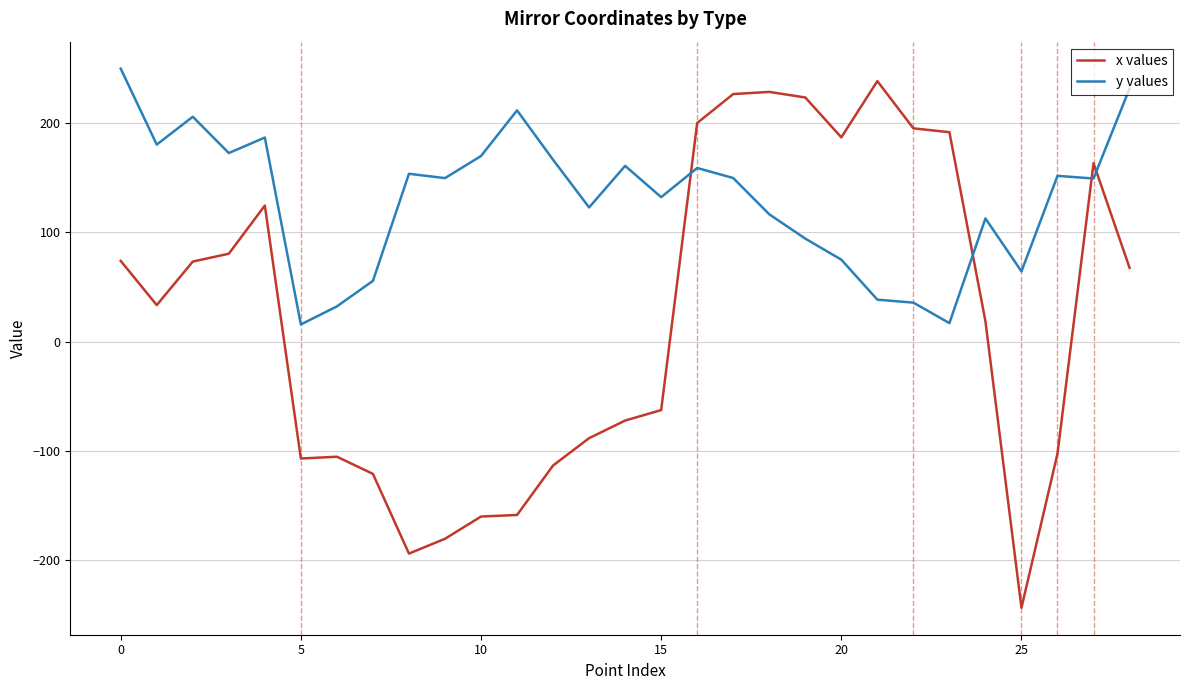

How many values in the x values series exceed 33?

15